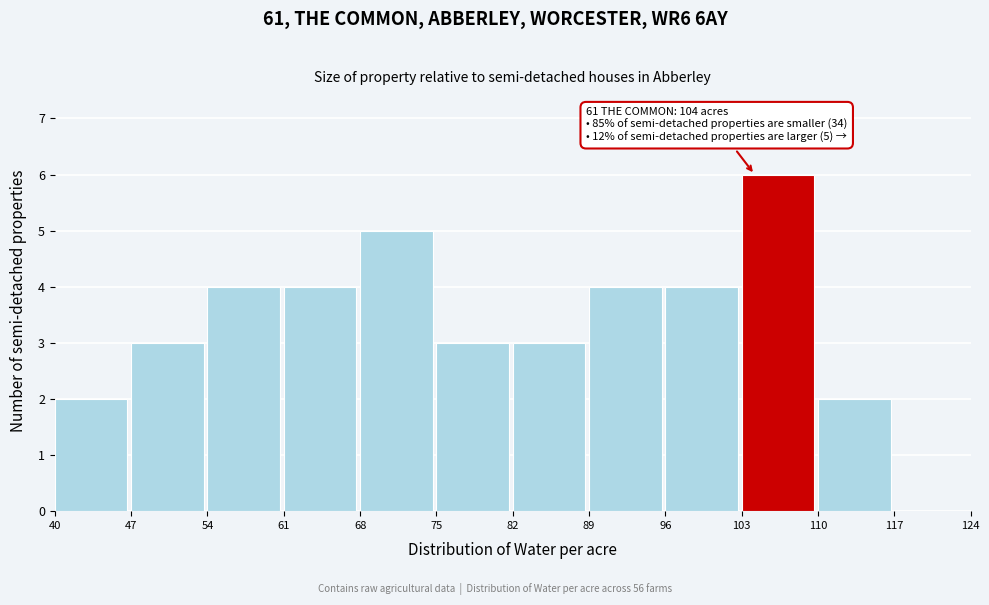

Over which range of the x-axis is the bar tallest?

103 to 110